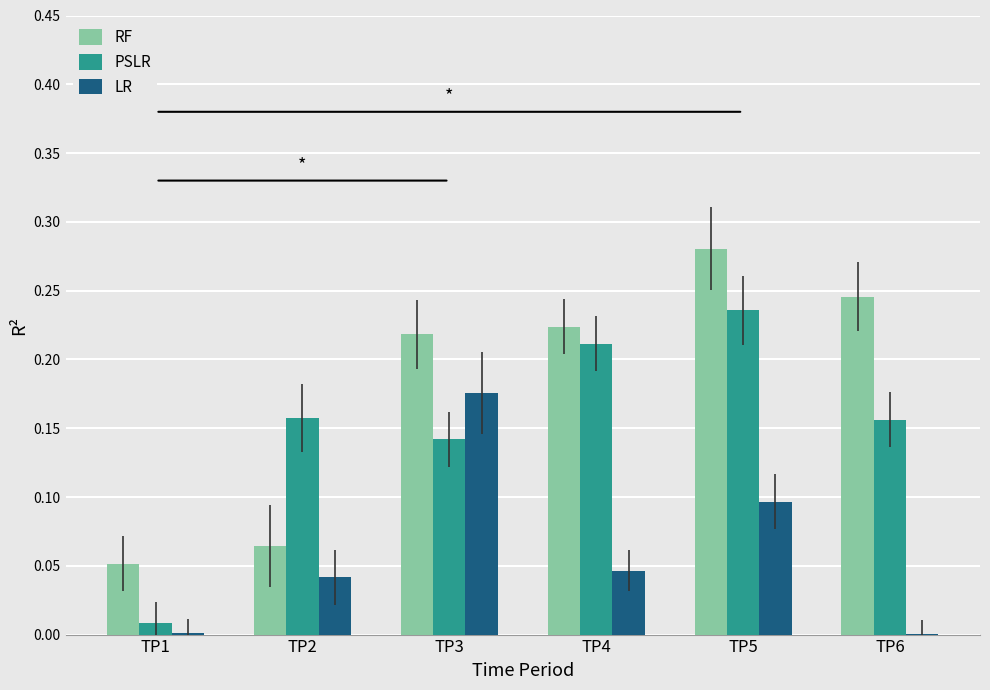

What is the total value across all series at TP5?

0.6